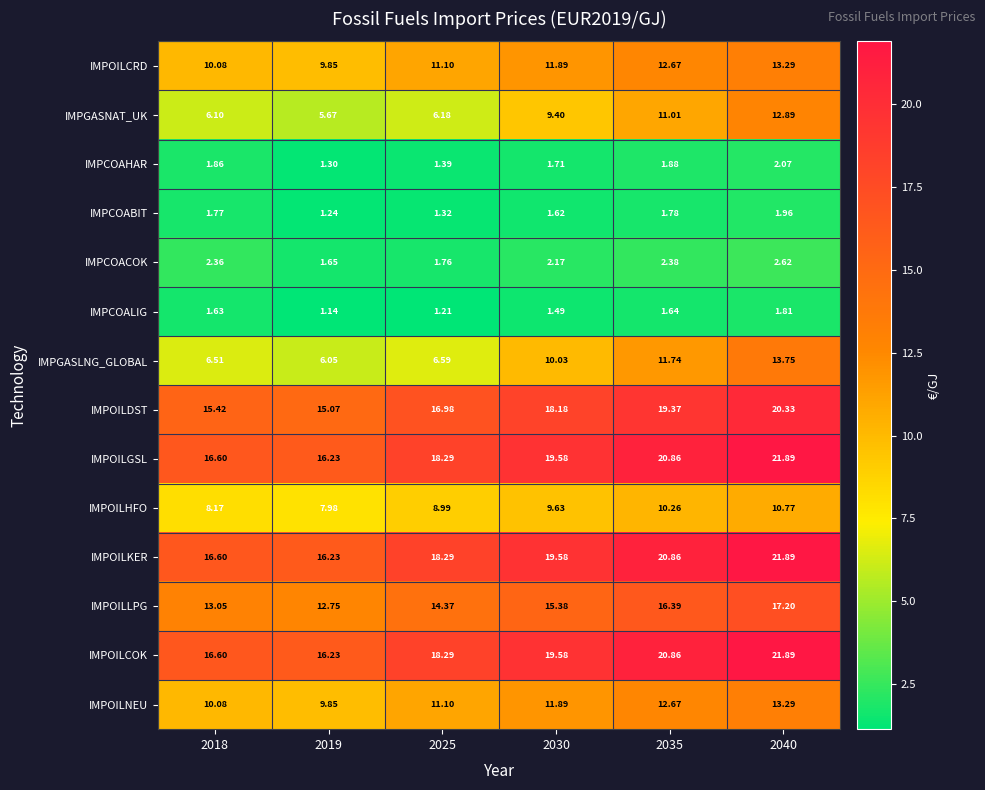

Is the value of IMPCOAHAR at 2019 greater than the value of IMPCOALIG at 2035?

No